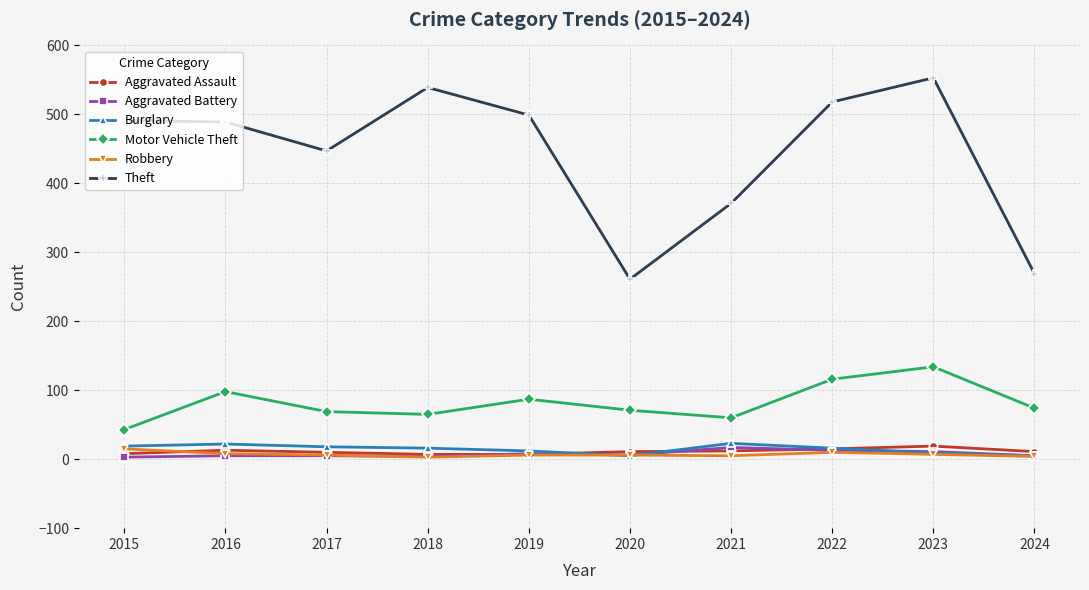

What is the greatest value displayed?

553